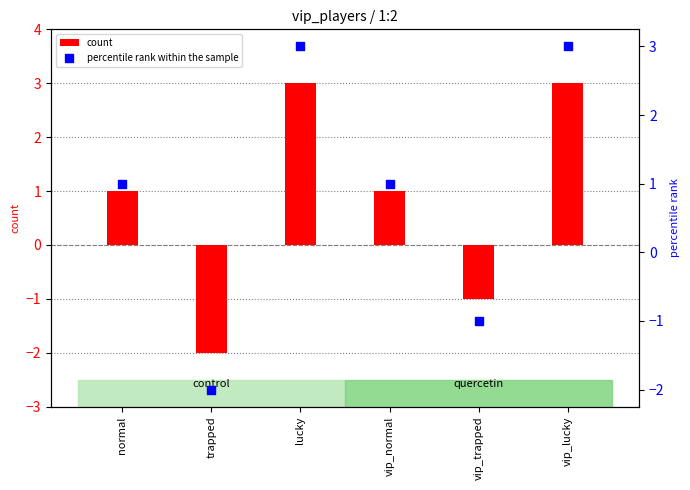

Which series has the largest Y range (max minus min)?

count